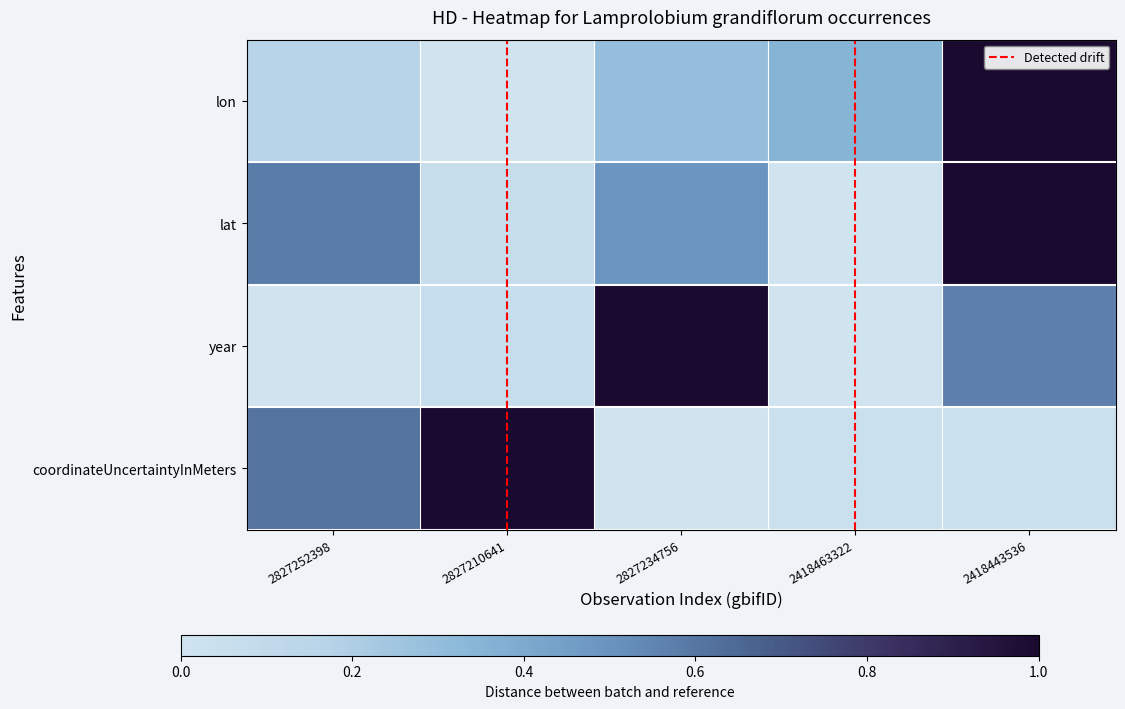

At 2418443536, list the series in order from smallest to largest.

coordinateUncertaintyInMeters, year, lon, lat